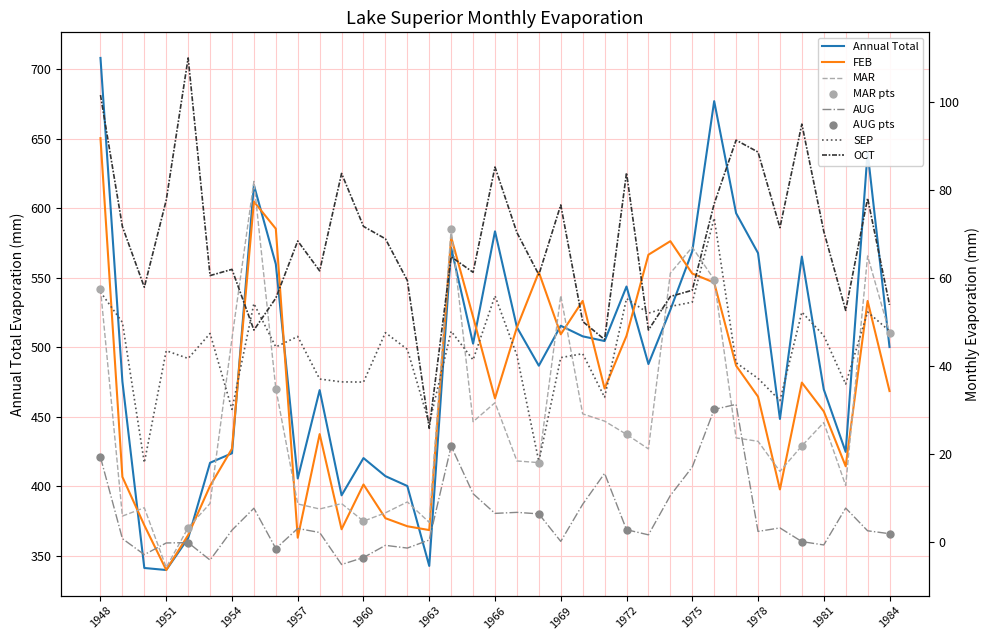

What are all the series names shown in the legend?

Annual Total, FEB, MAR, AUG, SEP, OCT